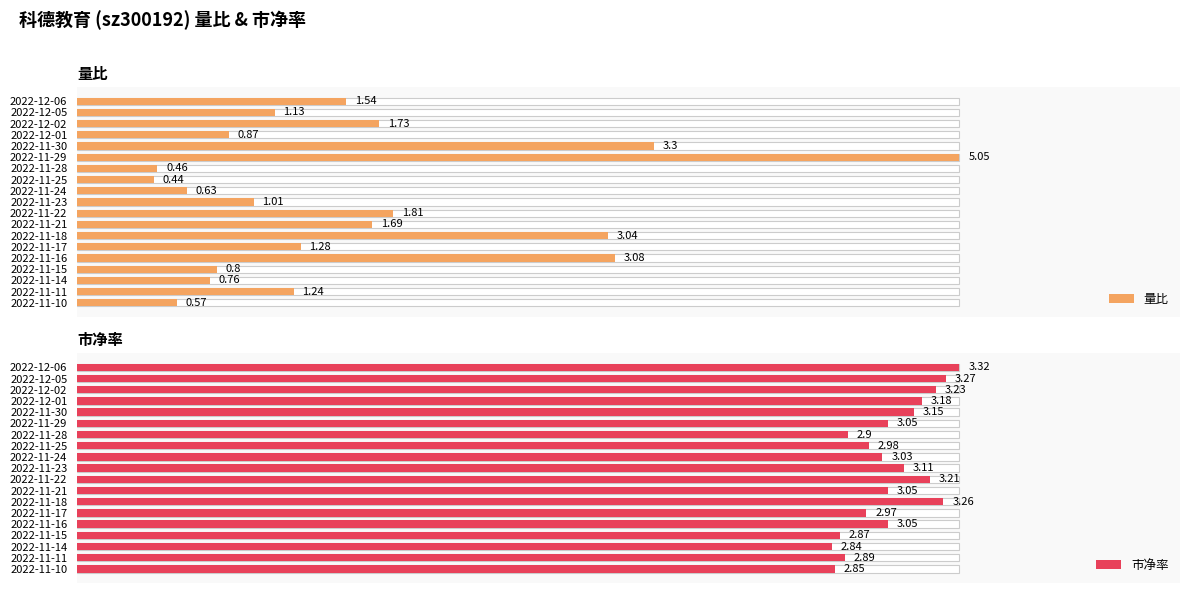

The 市净率 series shows 3.3 at 12. True or false?

True